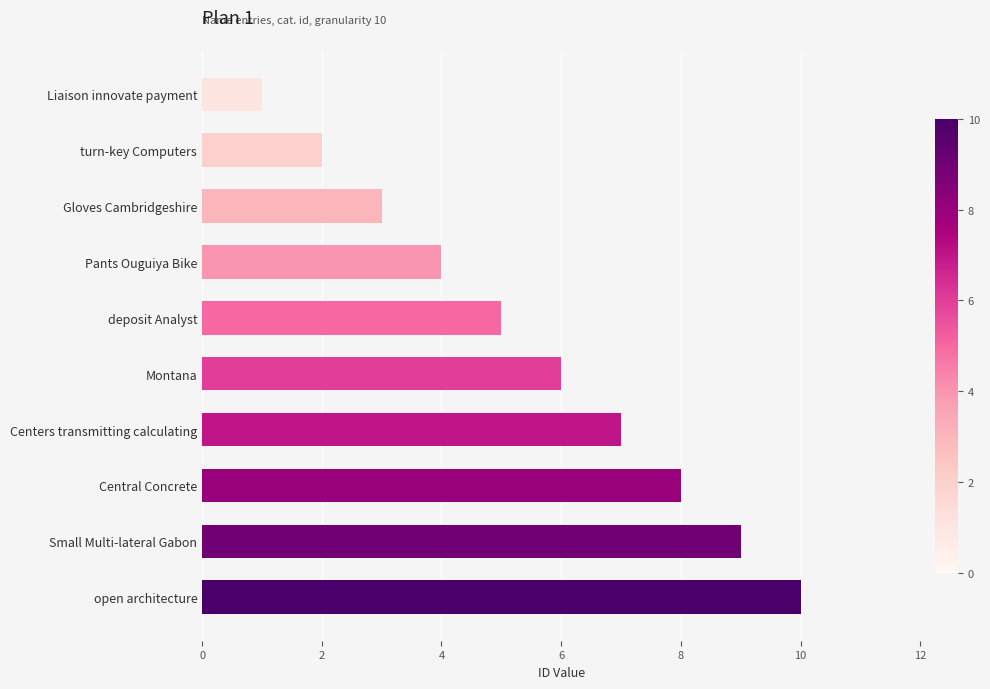

What value does the data have at Pants Ouguiya Bike?

4